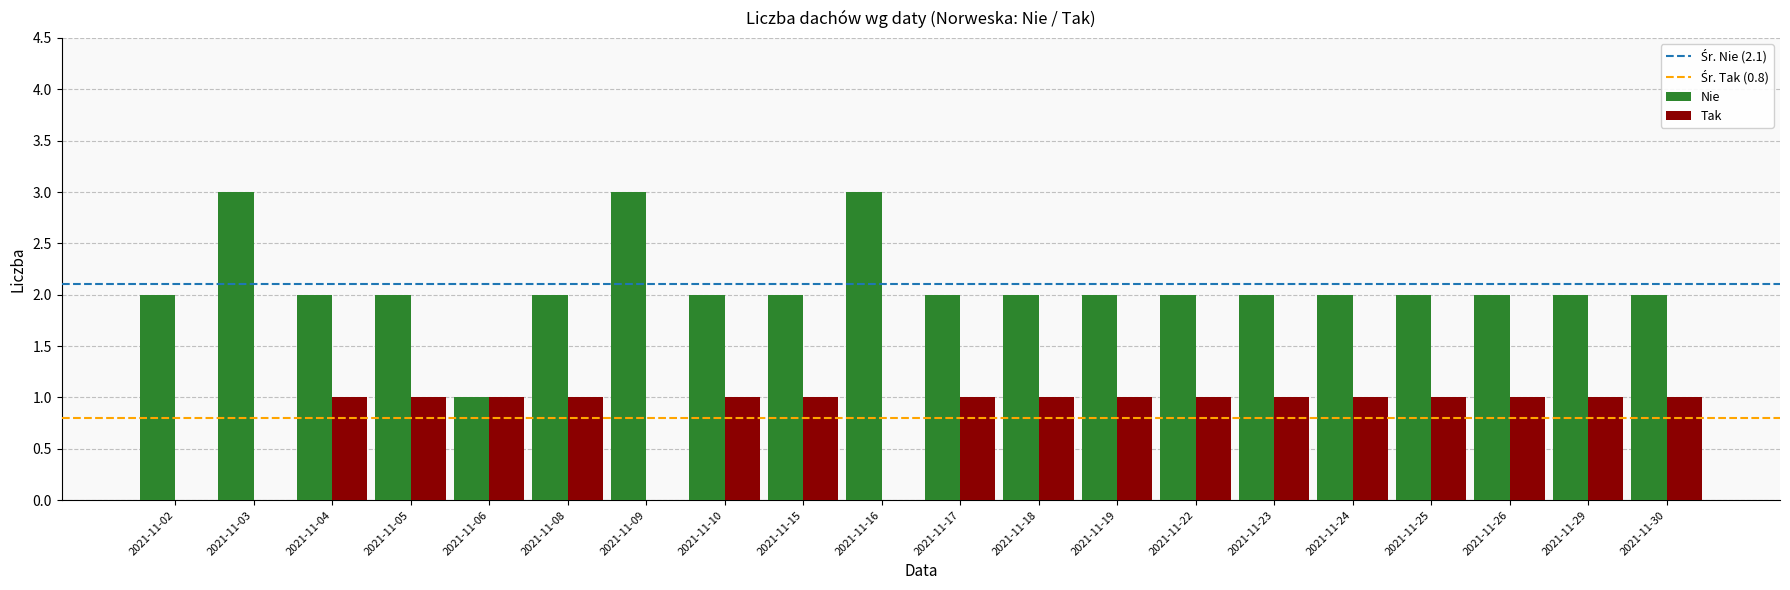

What is the total value across all series at 2021-11-04?

3